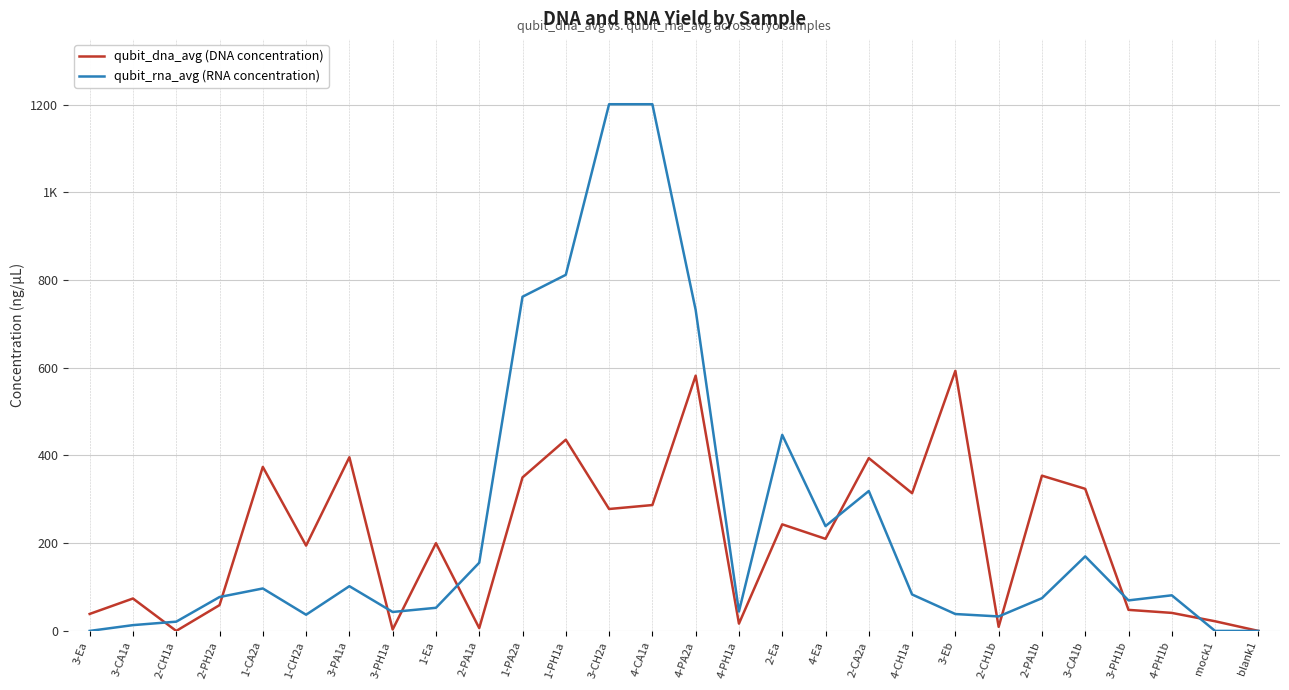

True or false: qubit_dna_avg (DNA concentration) and qubit_rna_avg (RNA concentration) cross at least once.

True